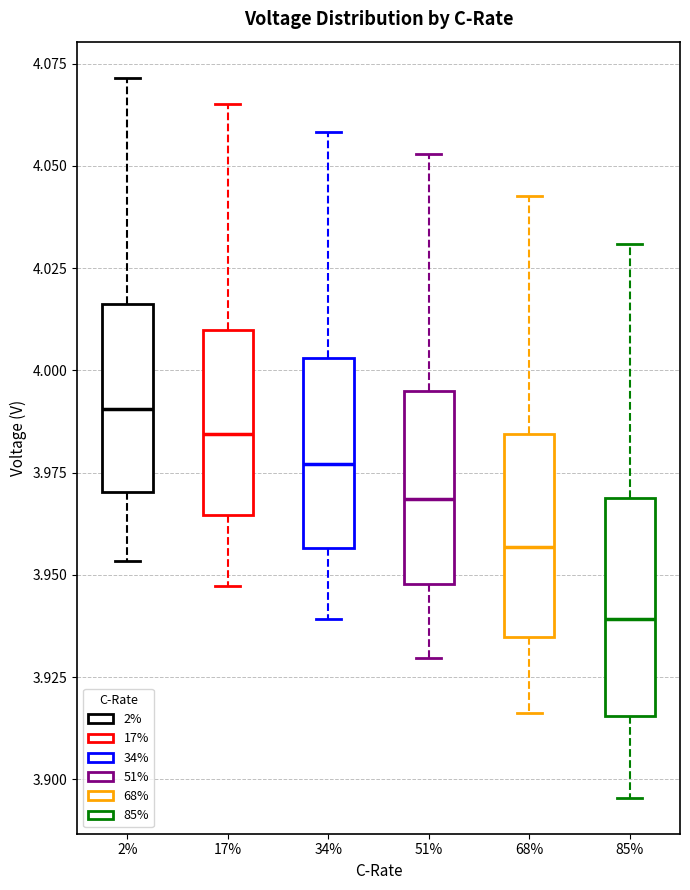

Where does the upper whisker of the box at x = 34% end on the y-axis? The values are not printed on the chart, so give them approximately, as read against the axis.

4.060